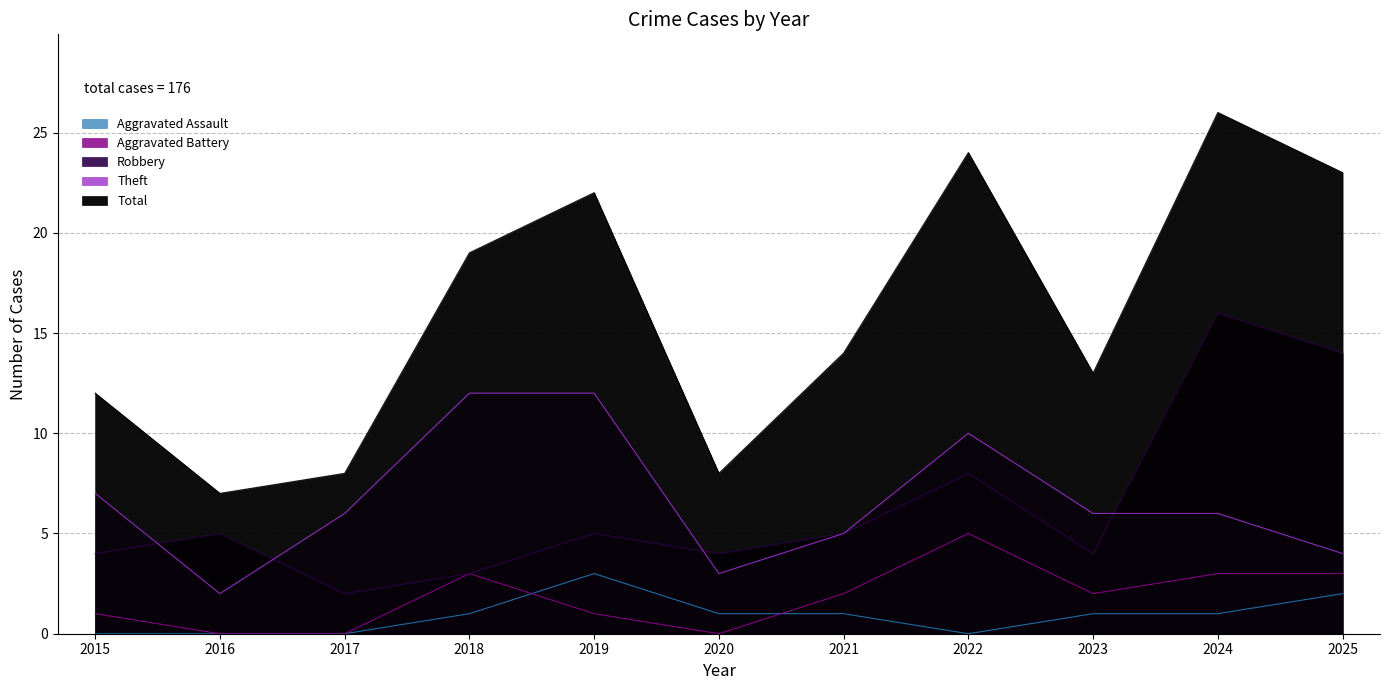

True or false: Aggravated Assault has more than 1 points higher than both neighbors.

False